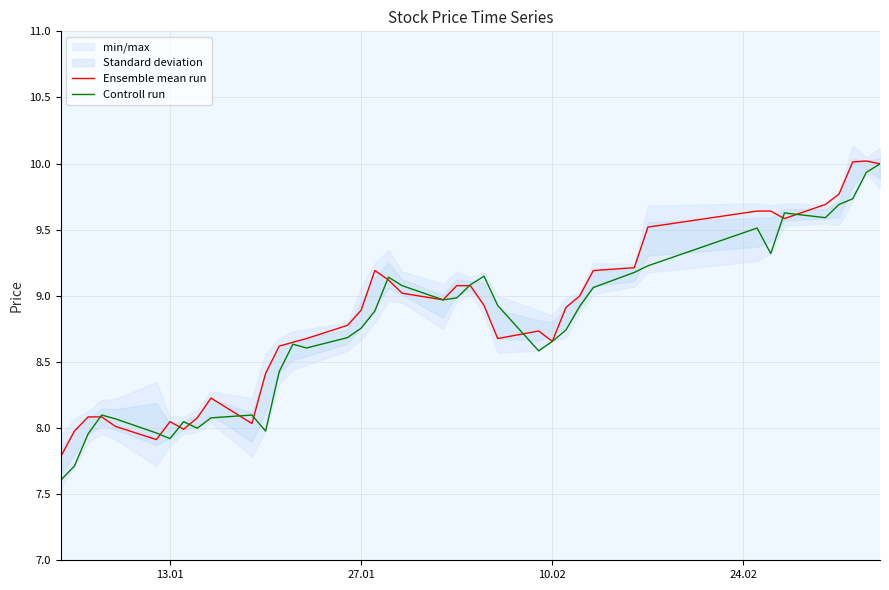

What is the difference between the maximum and minimum values in the Controll run series?

2.4